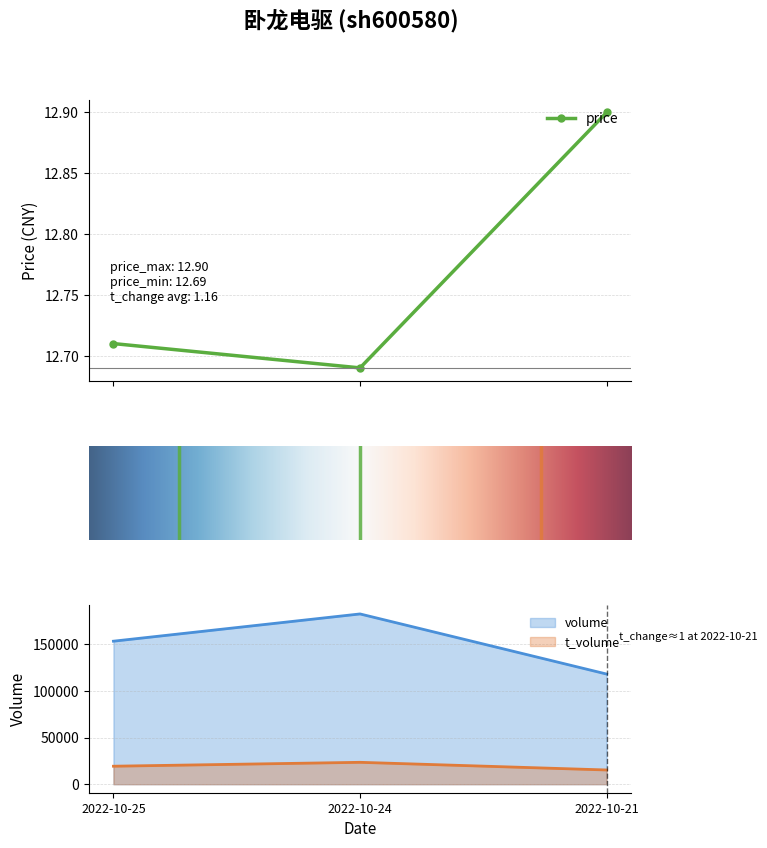

Reading left to right, transcribe all the data shown in this chart.

price: 12.7	12.7	12.9
volume: 153195.0	182391.0	118001.0
t_volume: 19274.0	23451.0	15242.0